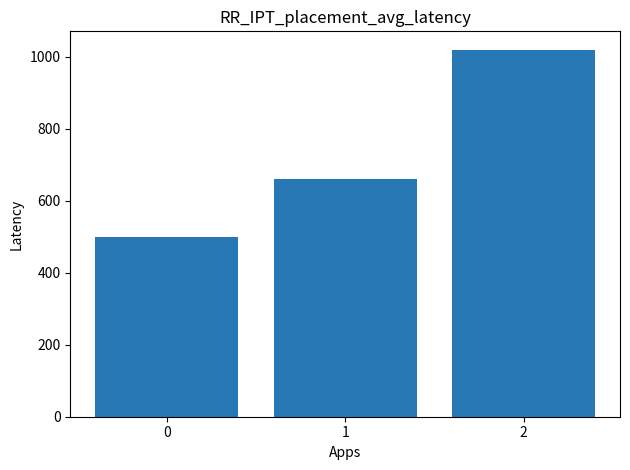

List the labels in order of value, largest first.

2, 1, 0